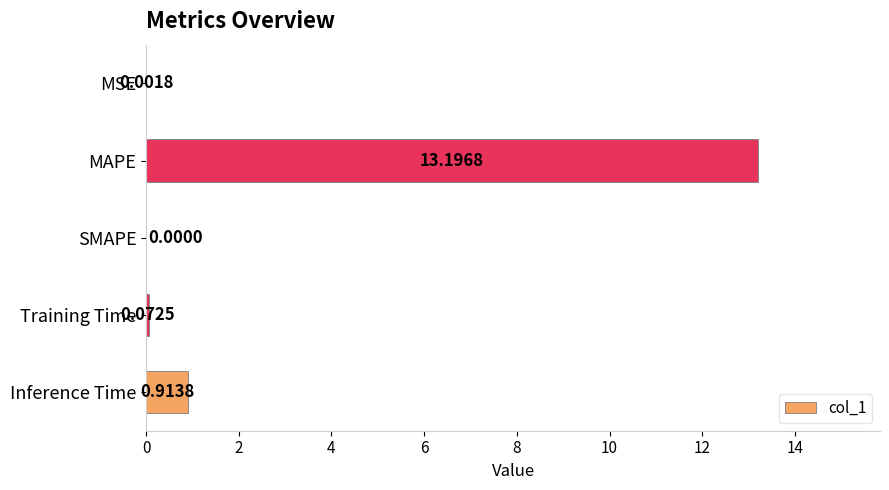

What is the change in value from Inference Time to MAPE?

+12.3